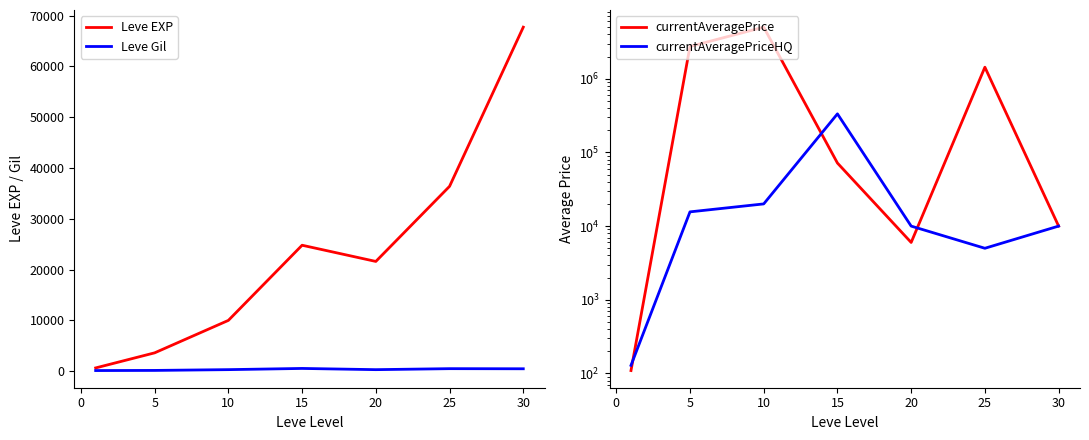

True or false: Leve Gil and currentAveragePriceHQ cross at least once.

False